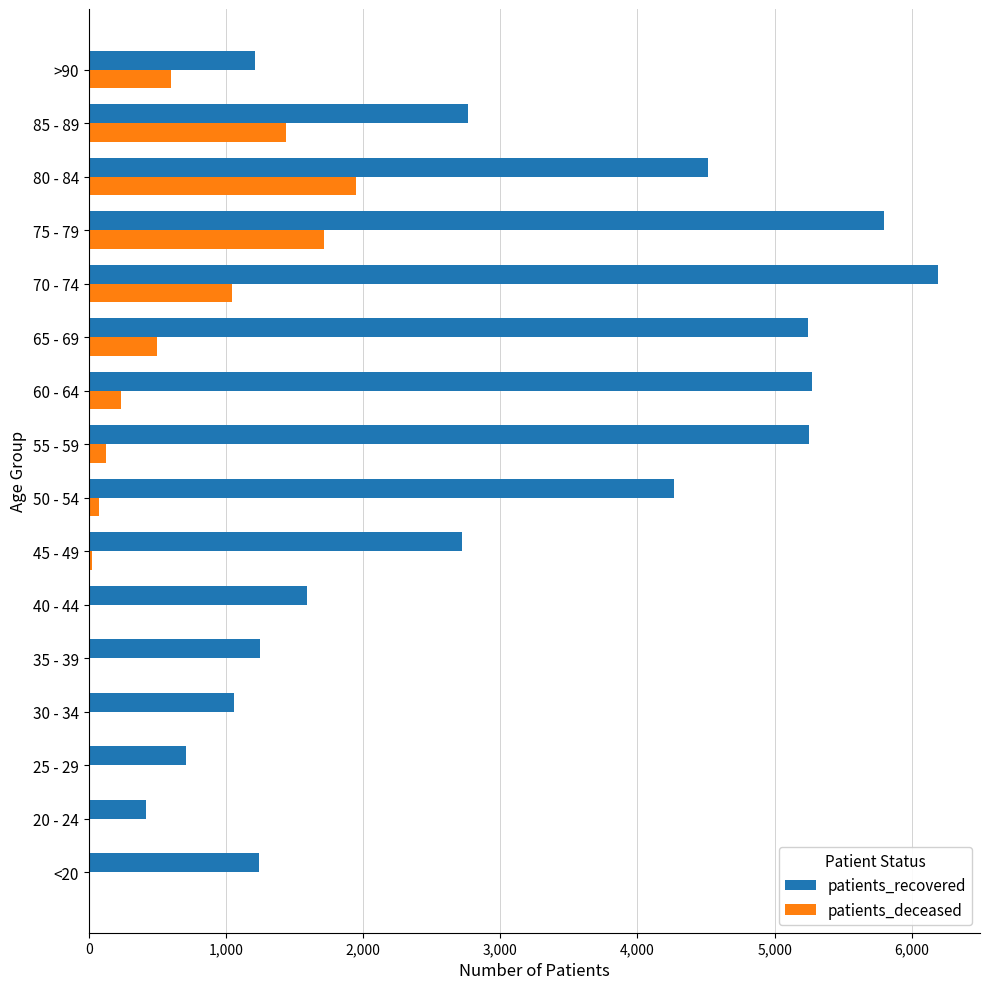

Which series changed the most between 45 - 49 and 60 - 64?

patients_recovered